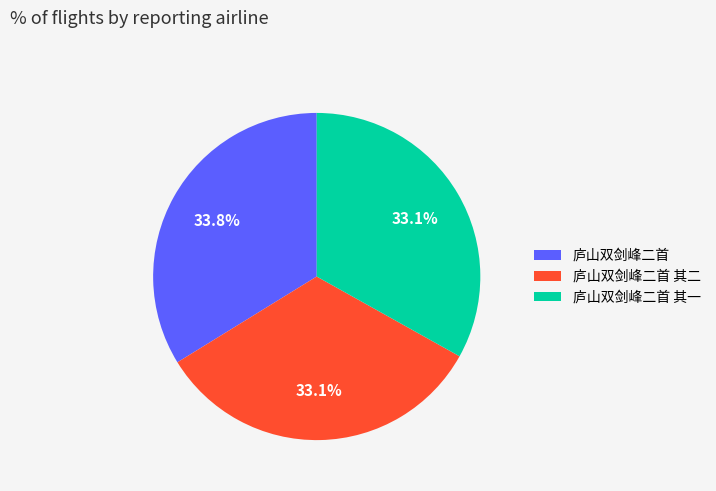

What percentage do 庐山双剑峰二首 其一 and 庐山双剑峰二首 其二 together represent?

66.2%